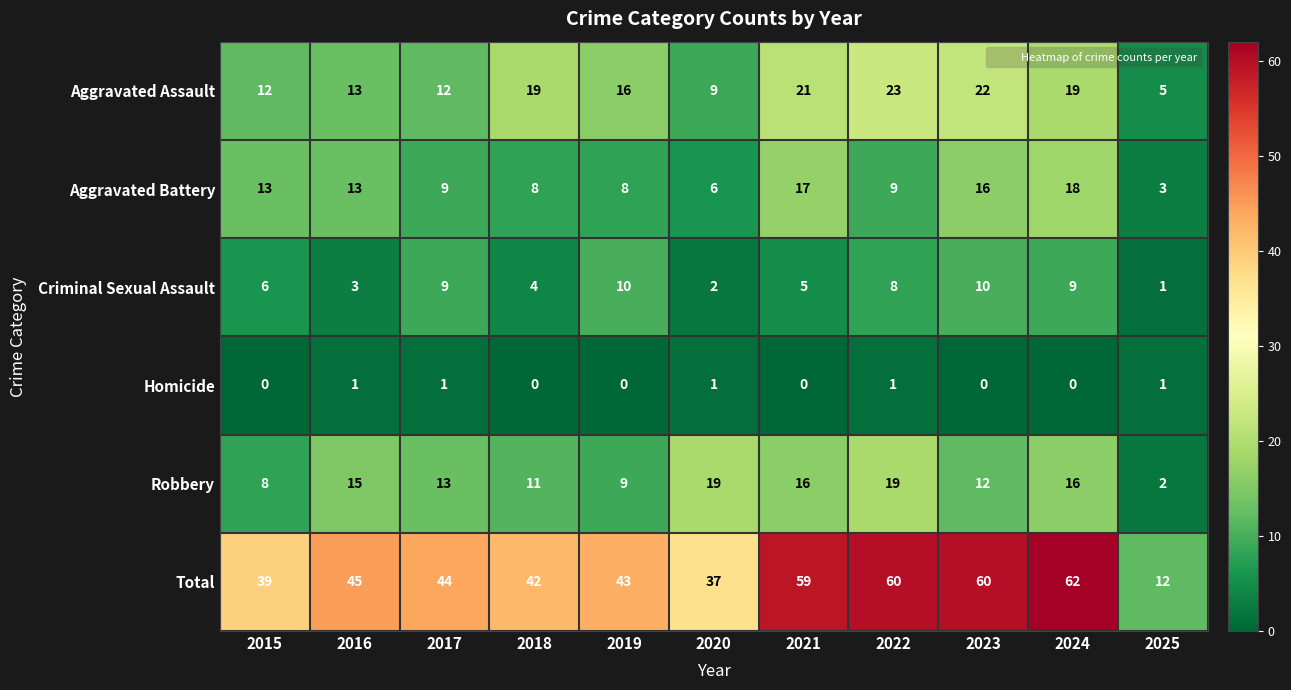

What is the difference between the Criminal Sexual Assault values at 2025 and 2018?

3